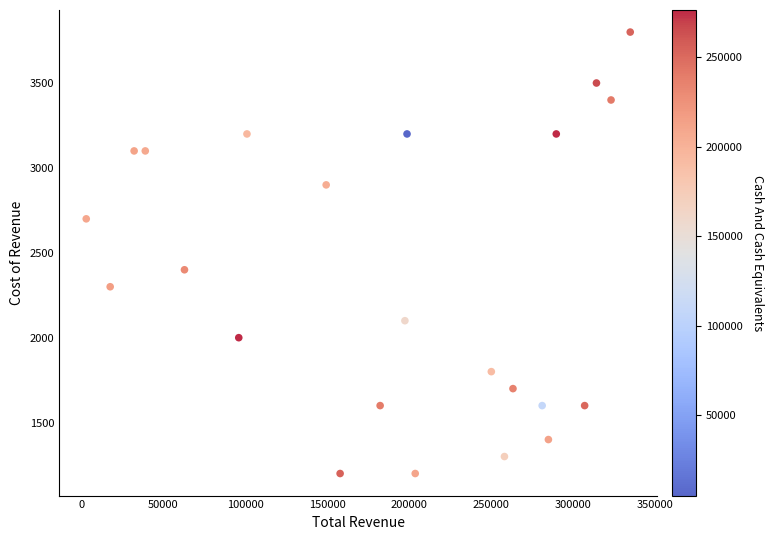

What is the range of Y values (max minus min)?

2600